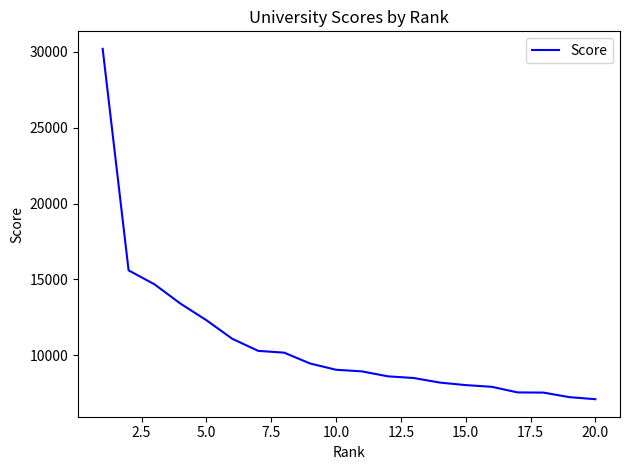

What is the difference between the maximum and minimum values?

23089